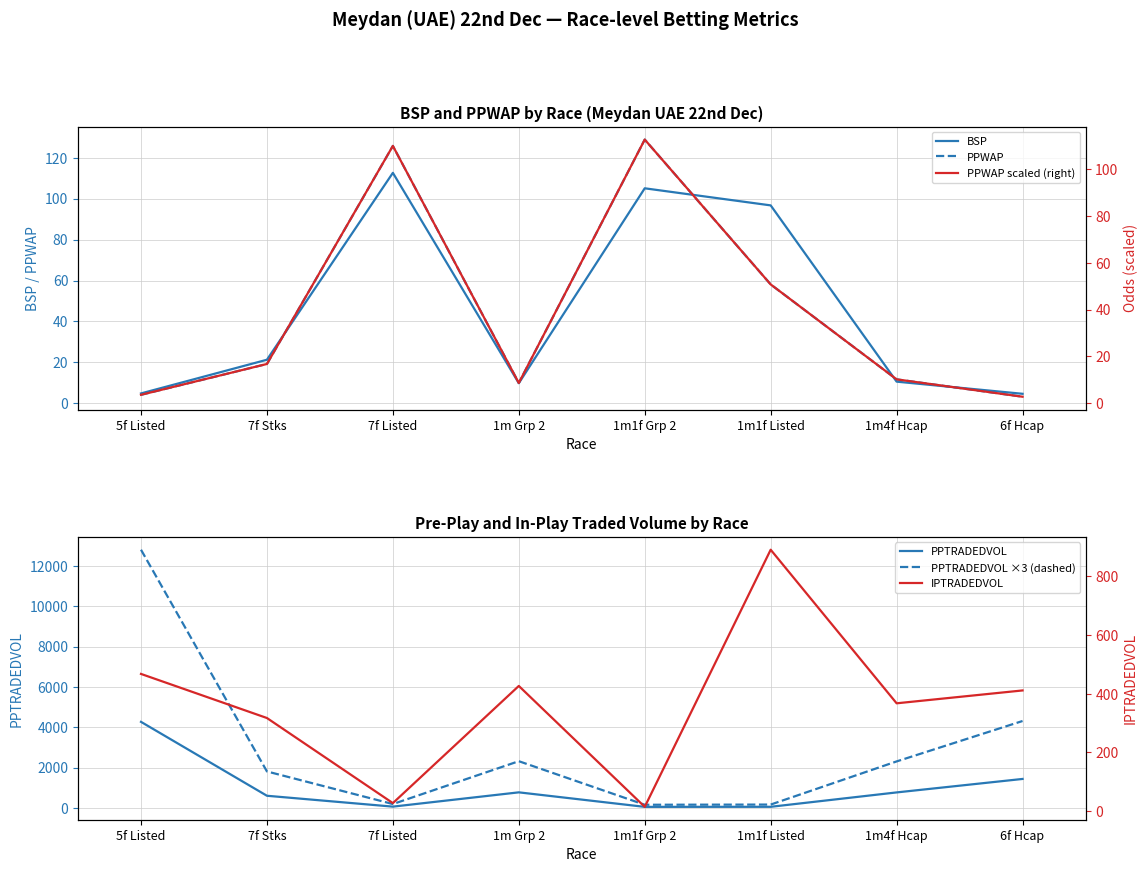

At which category is the sum across all series the highest?

5f Listed